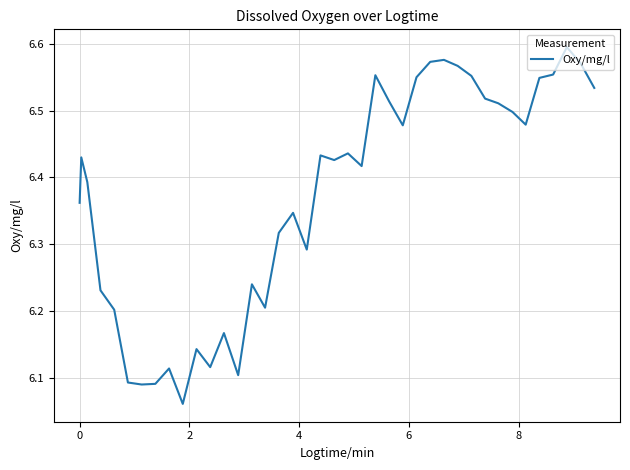

What is the difference between the maximum and minimum values?

0.5